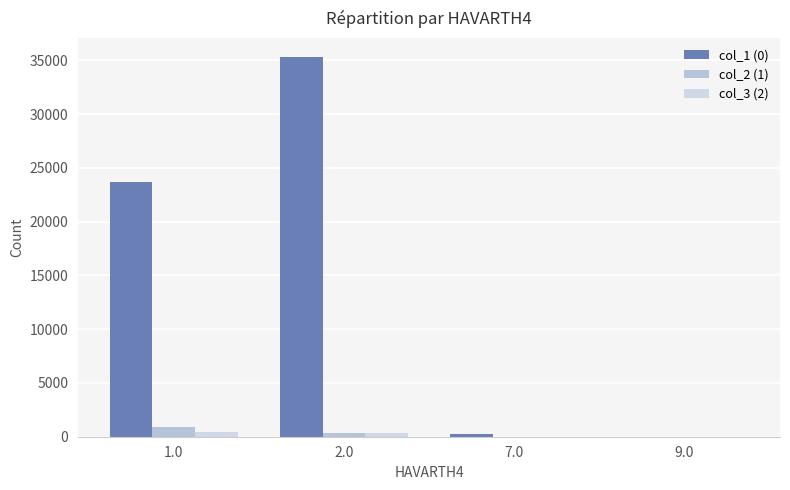

How many categories are shown in the chart?

4